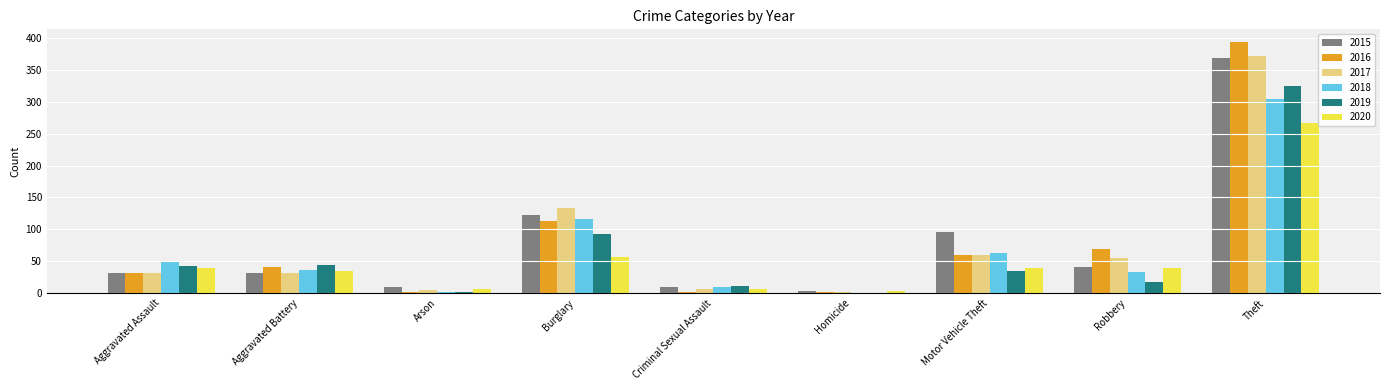

How many distinct data groups are displayed?

6